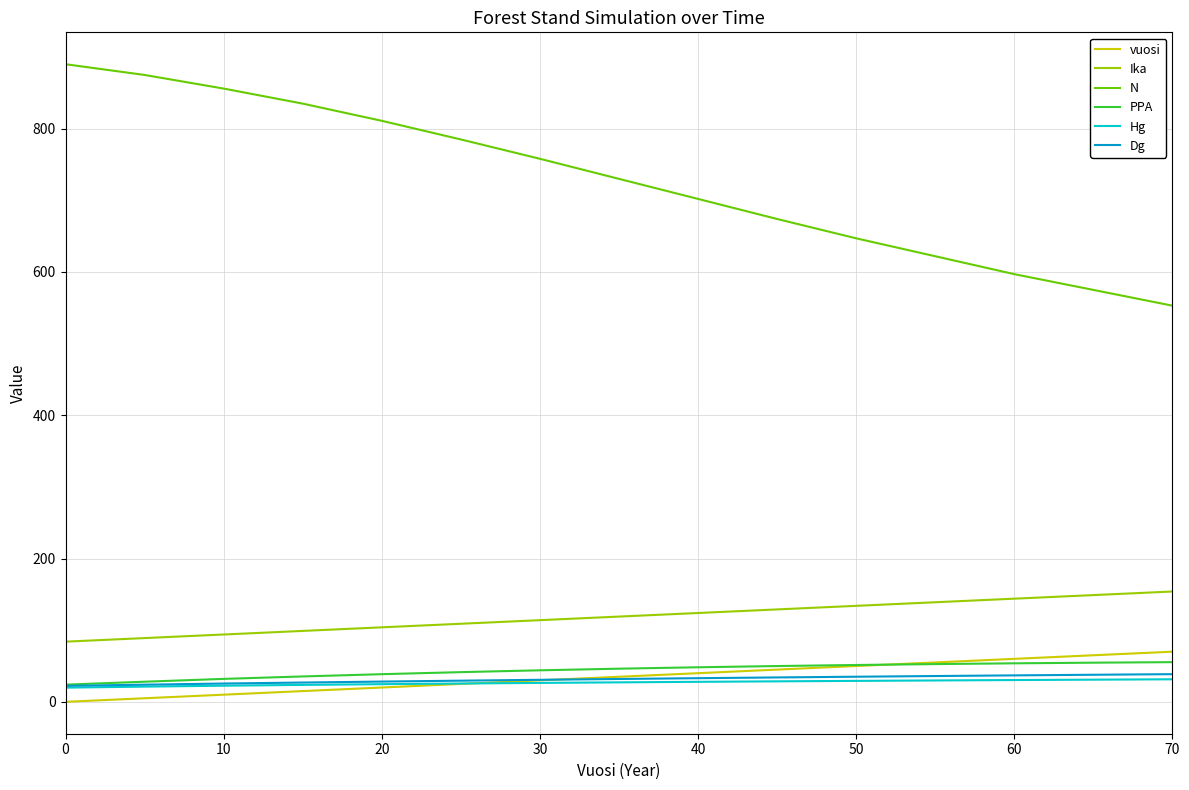

True or false: N and vuosi cross at least once.

False